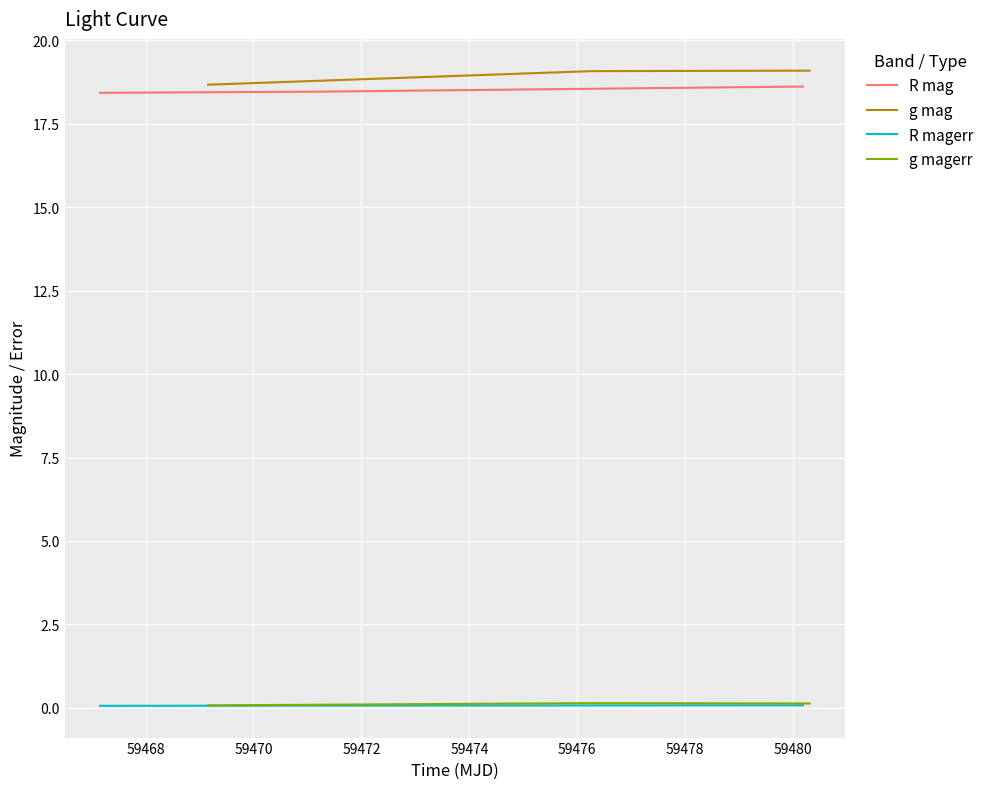

What is the minimum value for R magerr?

0.1